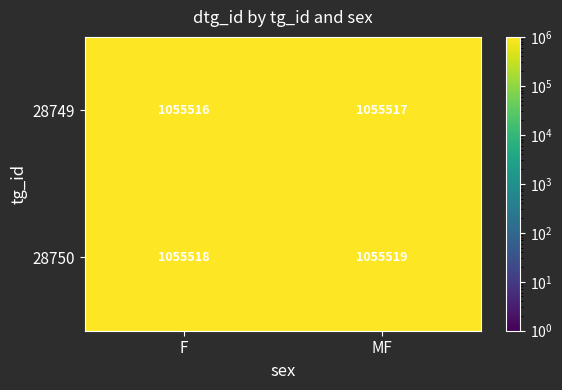

At which category does the chart reach its minimum across all series?

F